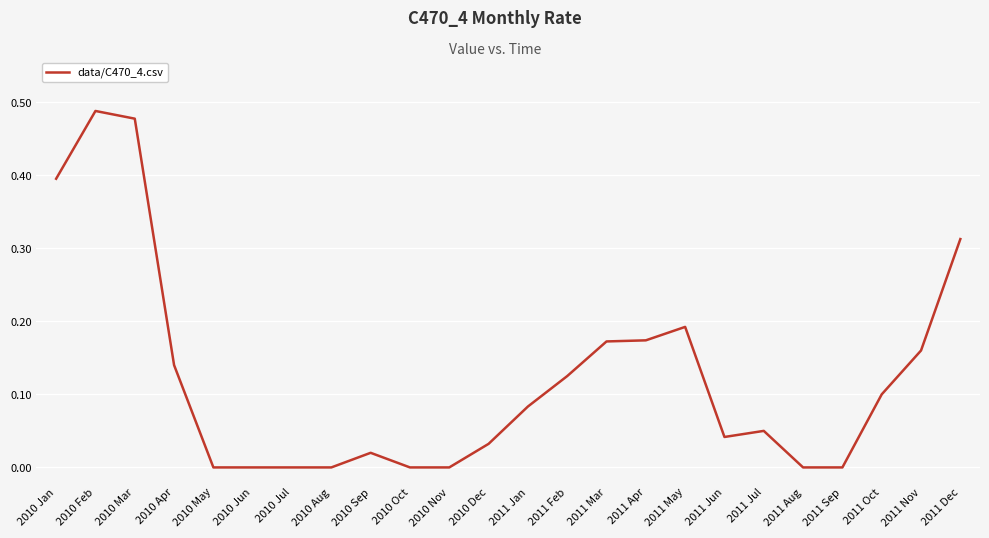

What value does the data have at 2010 Jan?

0.4